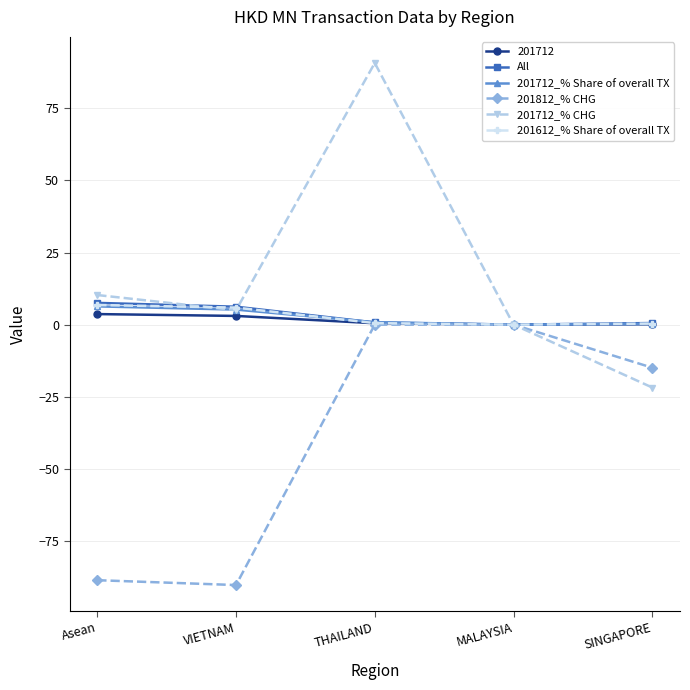

What is the sum of all 201712_% CHG values?

84.2